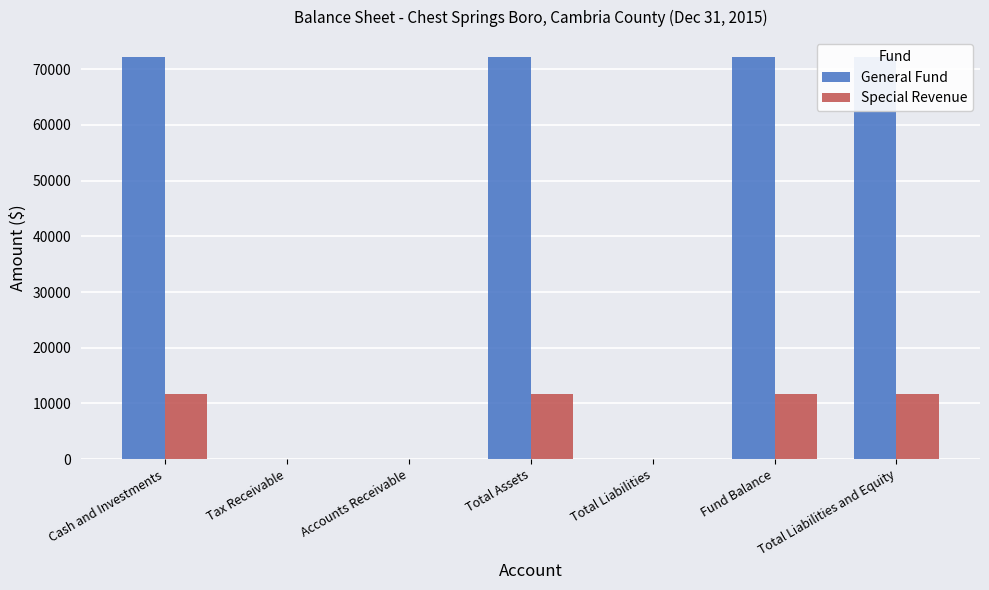

At which category does the chart reach its peak across all series?

Cash and Investments